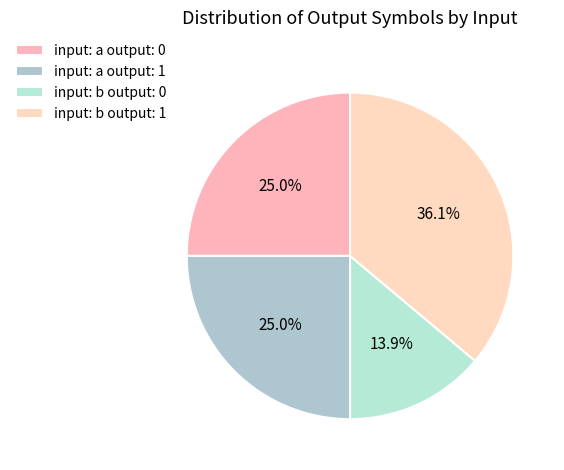

To the nearest percent, what is the average slice percentage?

25%